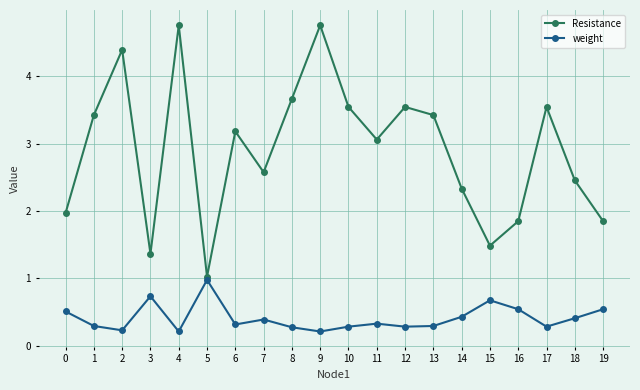

Rank the series by their maximum value, from highest to lowest.

Resistance, weight